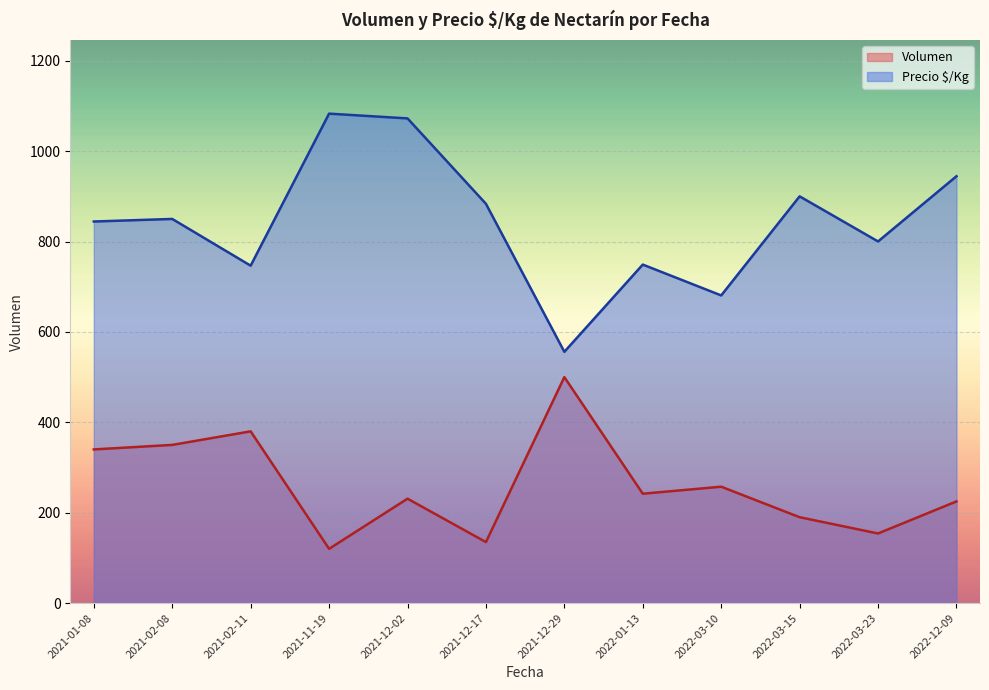

Which series has the largest range (max minus min)?

Precio $/Kg